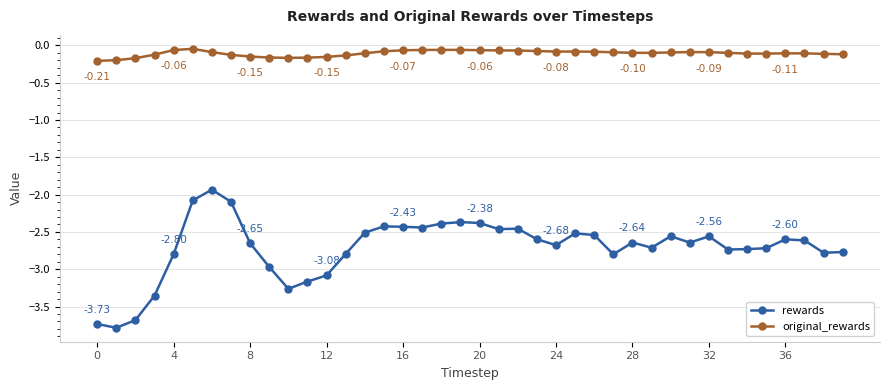

What is the minimum value shown in the chart?

-3.8